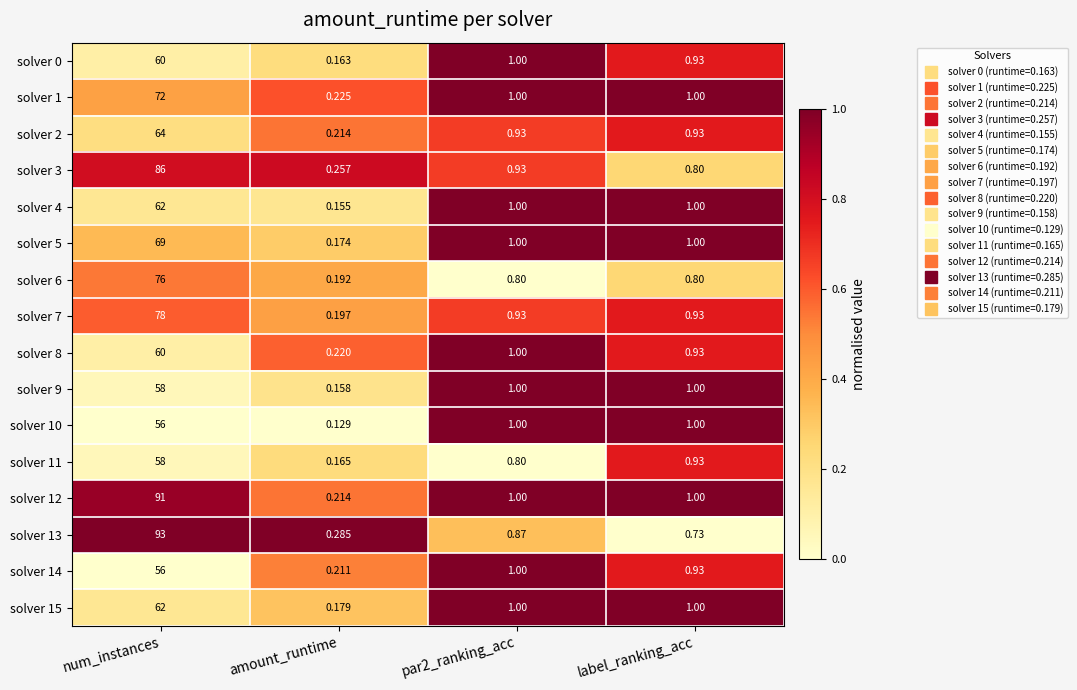

Which series has the widest spread of values?

solver 13